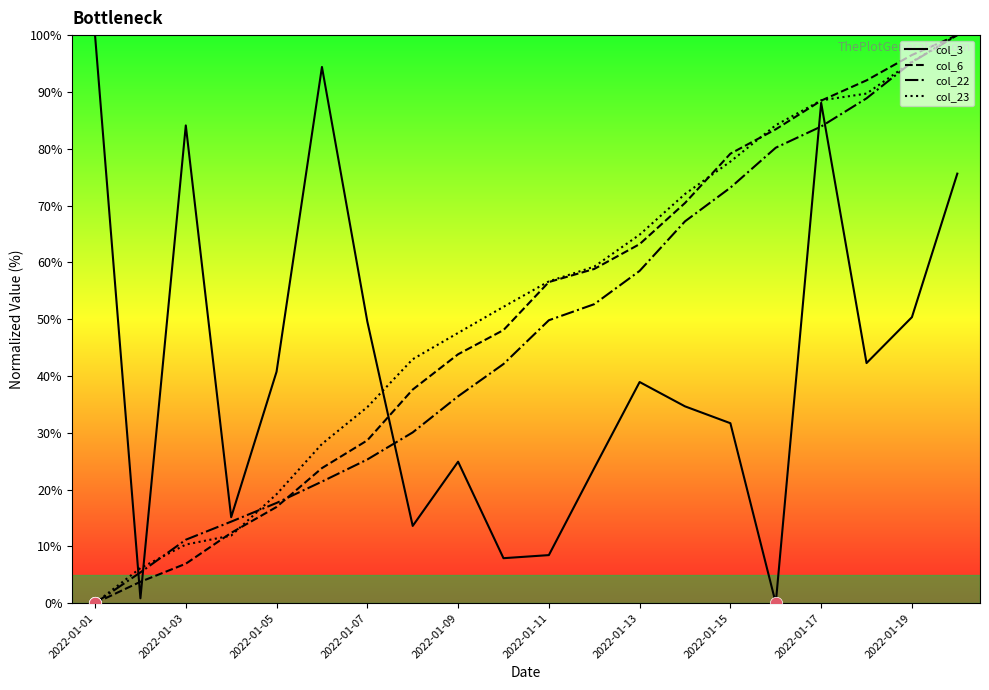

What is the maximum value shown in the chart?

100.0